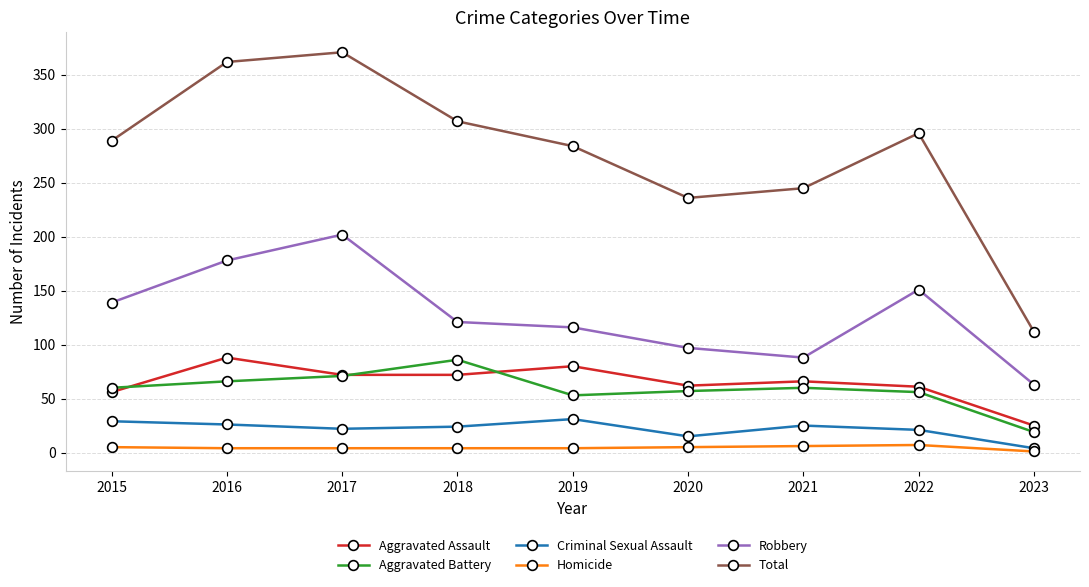

Which series has the widest spread of values?

Total